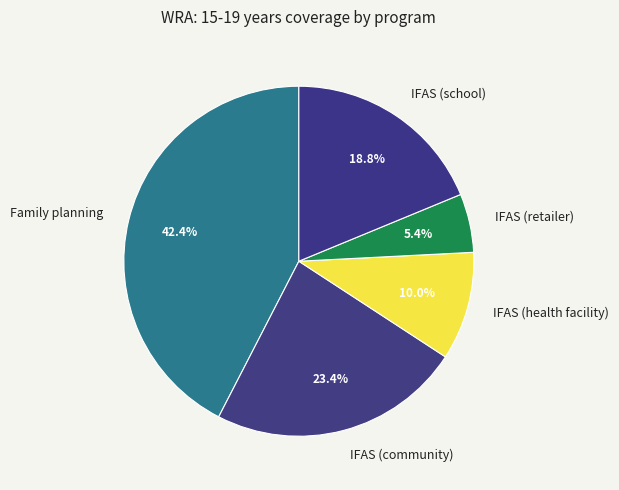

Rank the categories by value from lowest to highest.

IFAS (retailer), IFAS (health facility), IFAS (school), IFAS (community), Family planning